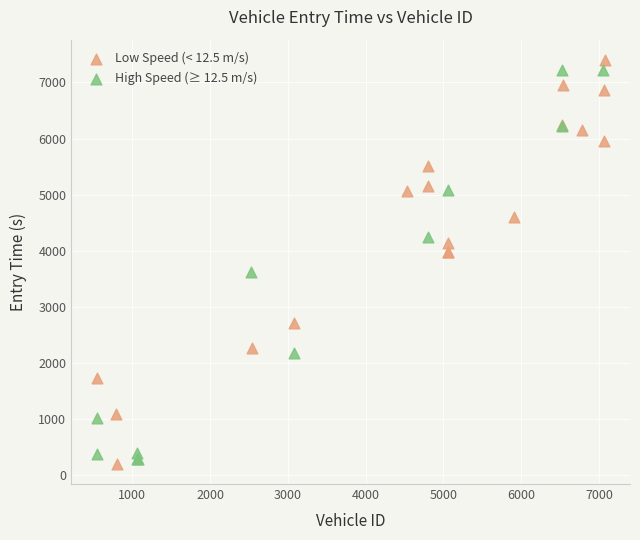

Which series reaches the minimum Y coordinate?

Low Speed (< 12.5 m/s)